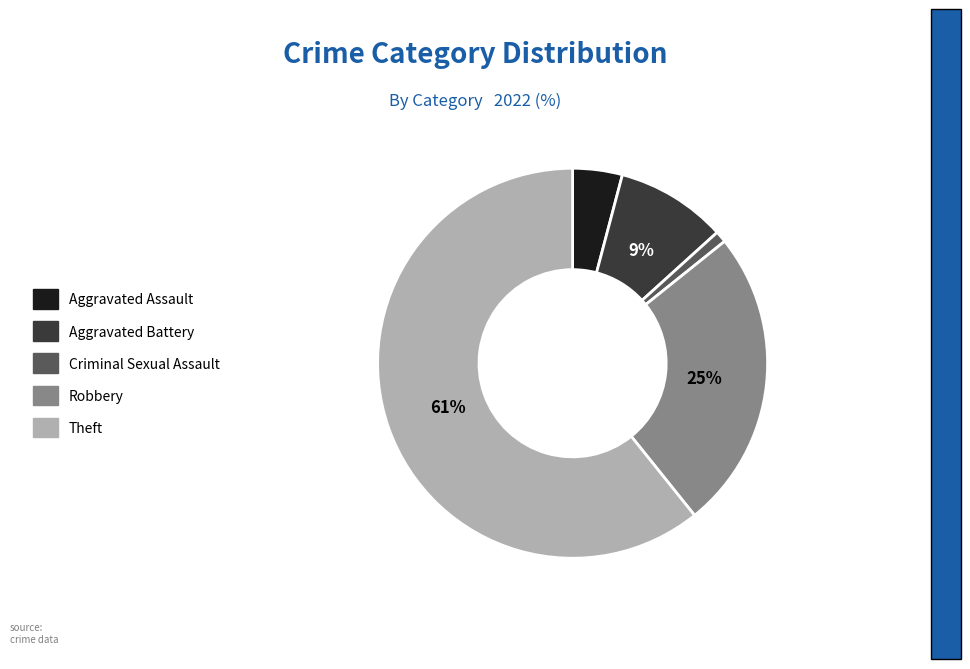

Do Criminal Sexual Assault and Aggravated Assault together represent more than half of the pie?

No